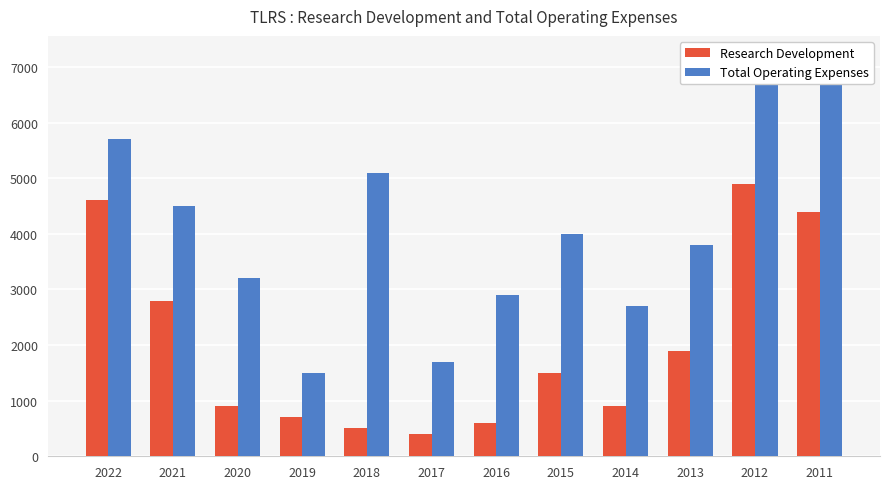

How many bars are there in total?

24